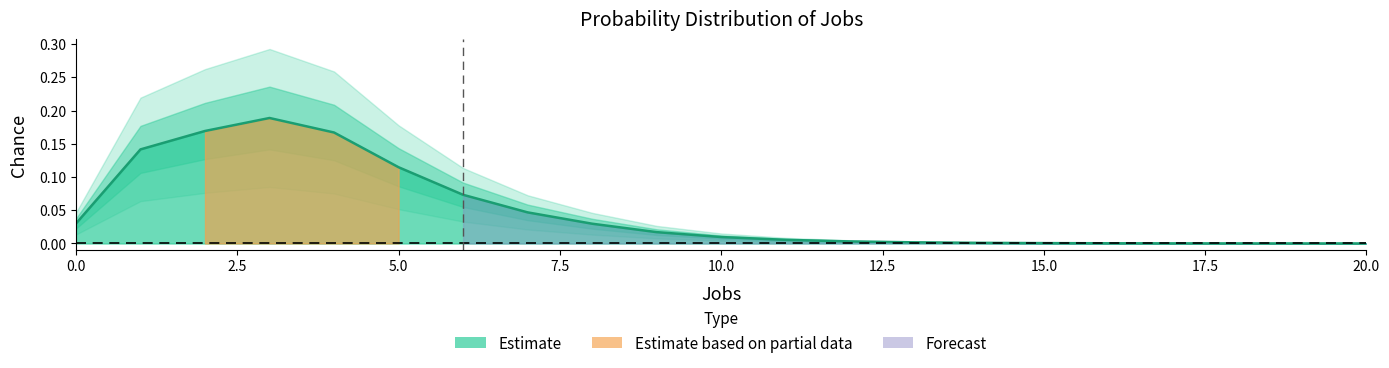

Reading right to left, transcribe all the data shown in this chart.

0.0	0.0	0.0	0.0	0.0	0.0	0.0	0.0	0.0	0.0	0.0	0.0	0.0	0.0	0.1	0.1	0.2	0.2	0.2	0.1	0.0